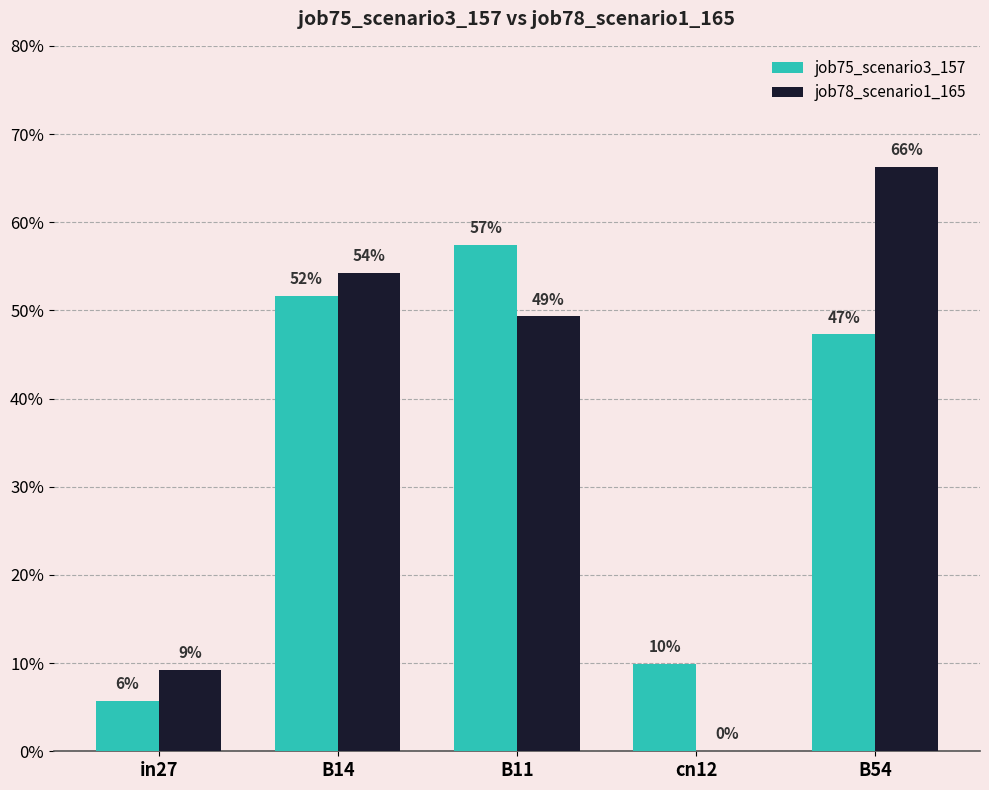

Reading left to right, what are all the values shown in this chart?

job75_scenario3_157: in27=0.1	B14=0.5	B11=0.6	cn12=0.1	B54=0.5
job78_scenario1_165: in27=0.1	B14=0.5	B11=0.5	cn12=0.0	B54=0.7